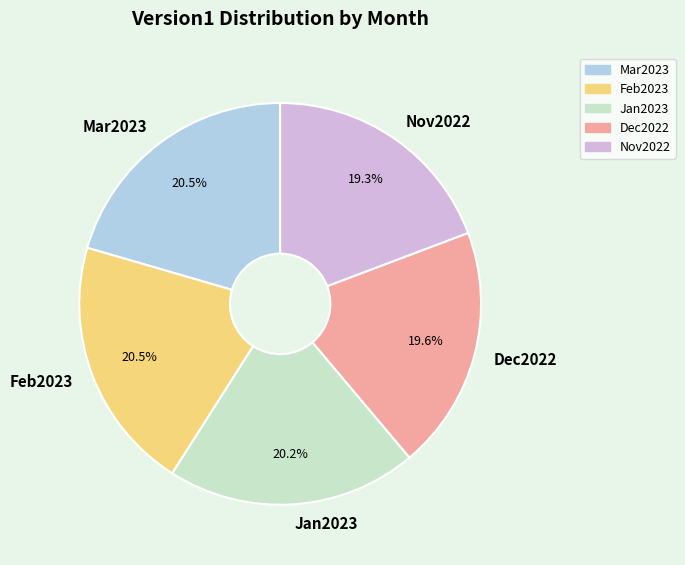

To the nearest percent, what is the average slice percentage?

20%